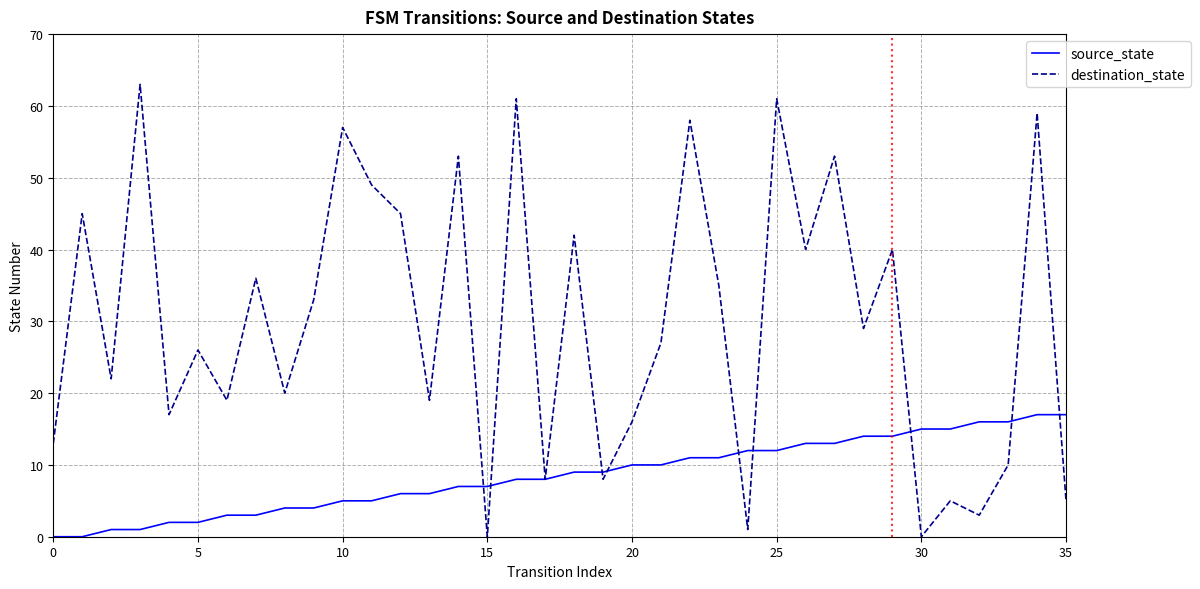

What is the greatest value displayed?

63